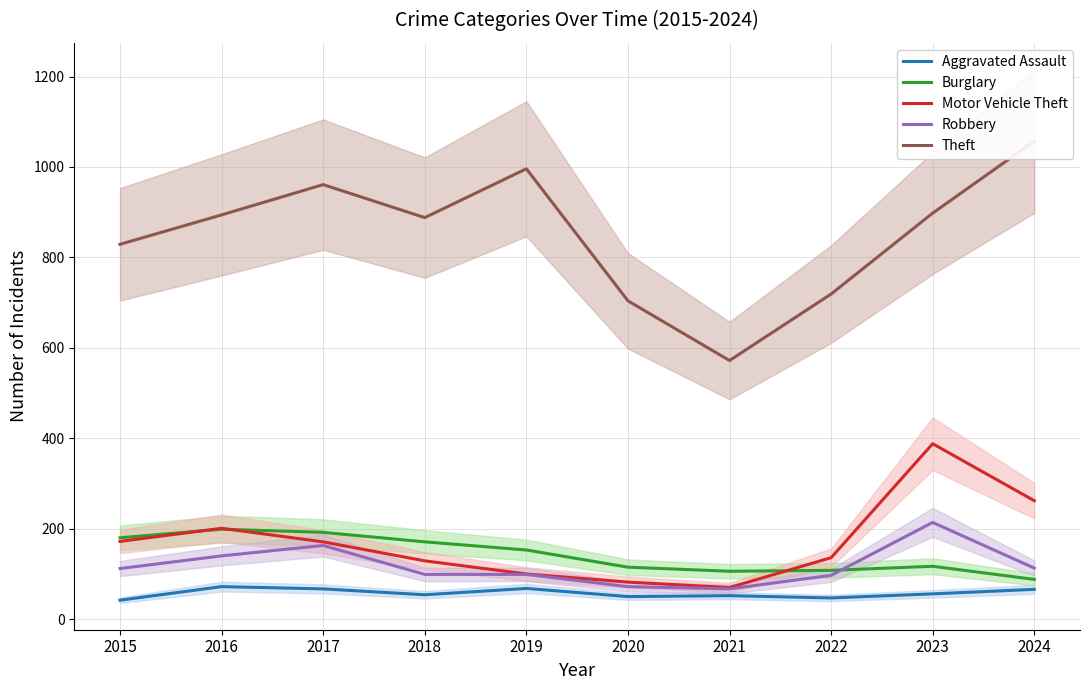

True or false: Aggravated Assault and Motor Vehicle Theft intersect in this chart.

False